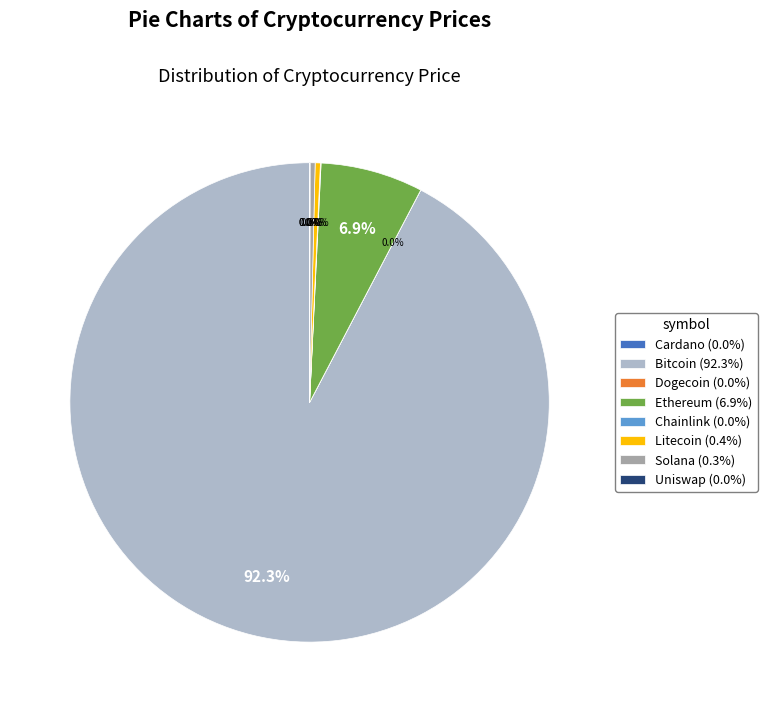

Combined, do Bitcoin (92.3%) and Litecoin (0.4%) account for over 50%?

Yes